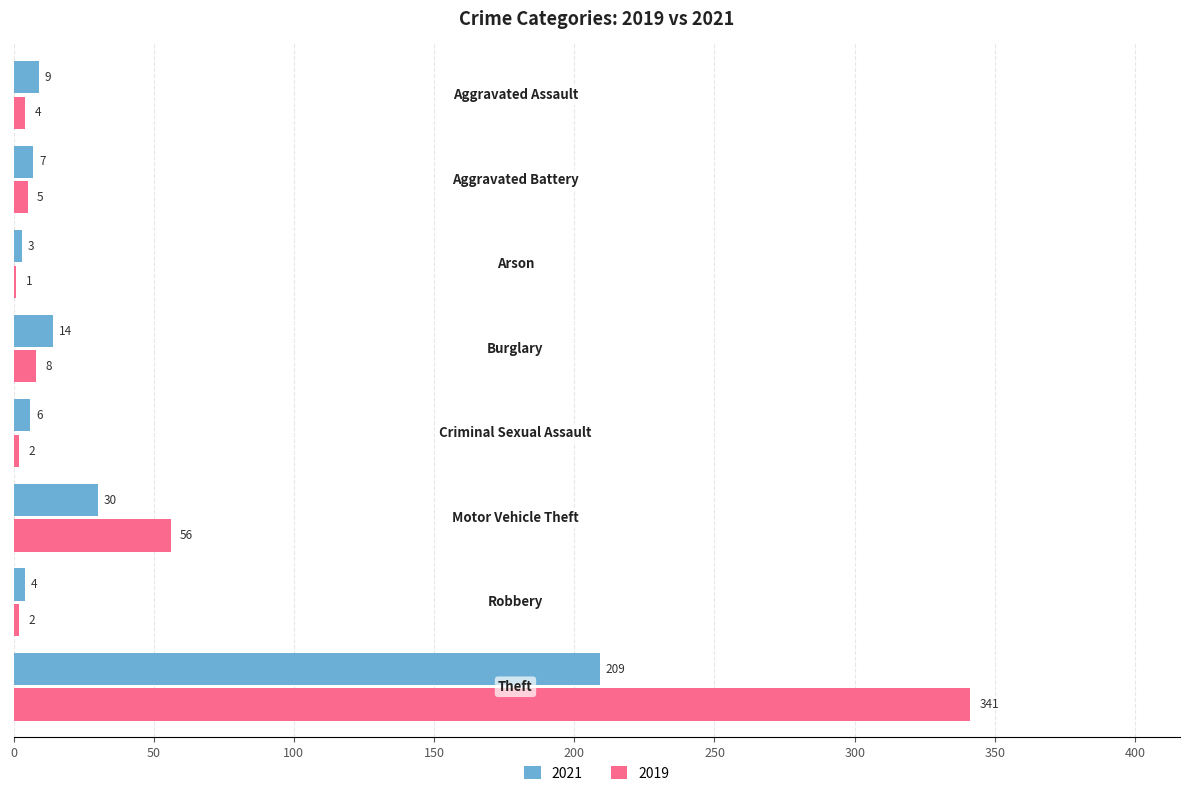

What is the maximum value shown in the chart?

341